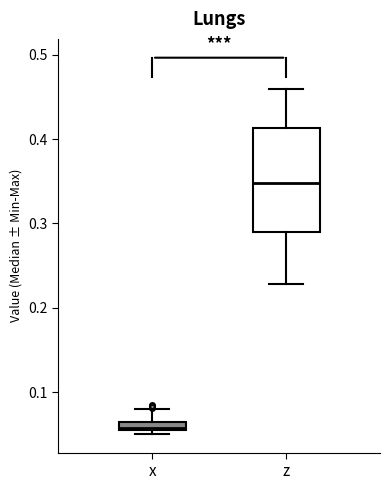

Which box's median line is the lowest?

x